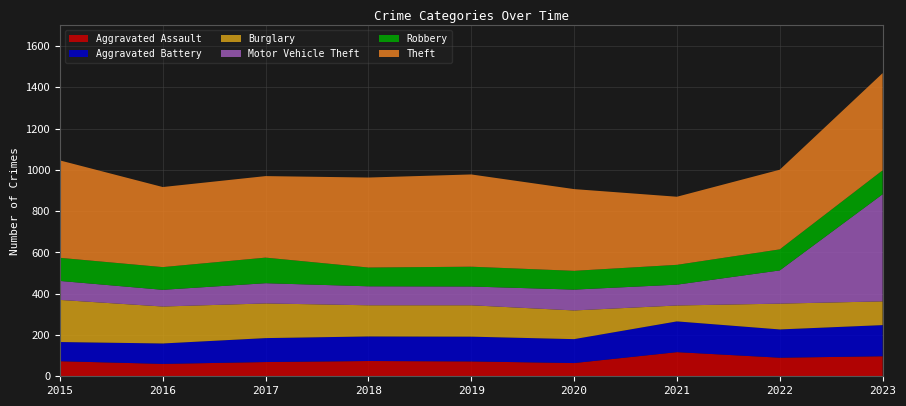

Reading right to left, transcribe all the data shown in this chart.

Aggravated Assault: 2023=97	2022=90	2021=117	2020=64	2019=72	2018=74	2017=69	2016=60	2015=73
Aggravated Battery: 2023=151	2022=137	2021=149	2020=116	2019=120	2018=119	2017=116	2016=99	2015=93
Burglary: 2023=115	2022=125	2021=77	2020=139	2019=152	2018=151	2017=168	2016=179	2015=204
Motor Vehicle Theft: 2023=519	2022=161	2021=101	2020=101	2019=91	2018=92	2017=98	2016=81	2015=92
Robbery: 2023=116	2022=102	2021=96	2020=91	2019=96	2018=91	2017=124	2016=110	2015=112
Theft: 2023=471	2022=386	2021=330	2020=396	2019=447	2018=436	2017=395	2016=388	2015=472